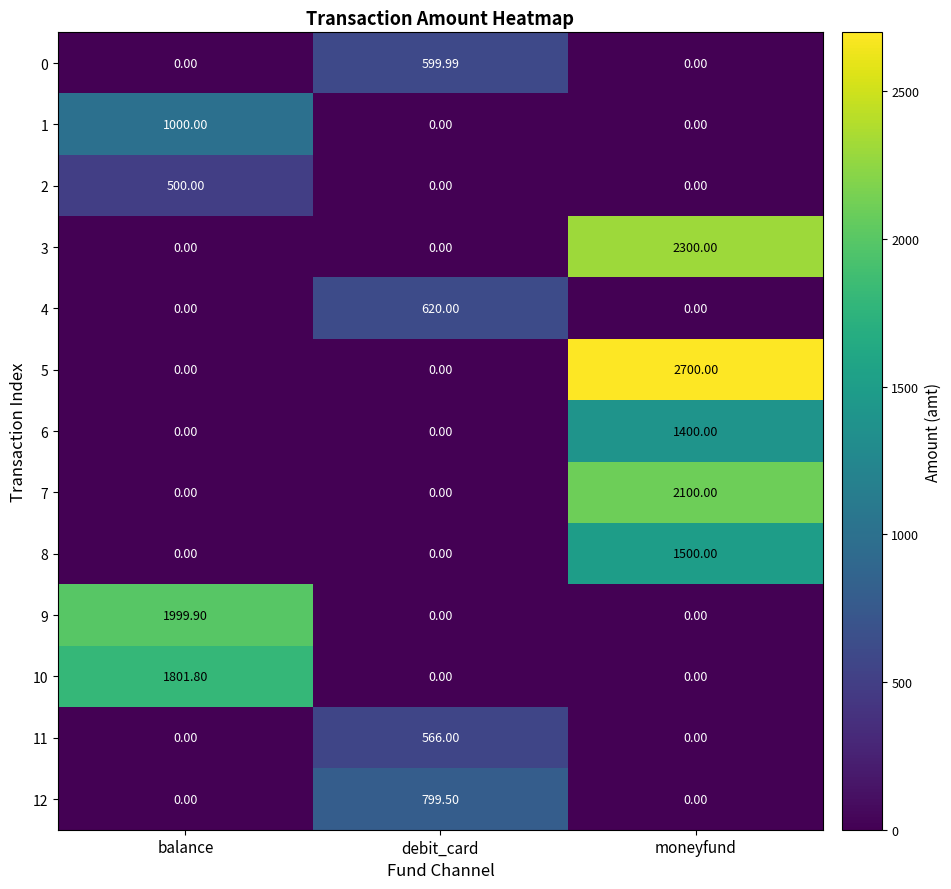

Between balance and debit_card, which series saw the biggest shift?

9